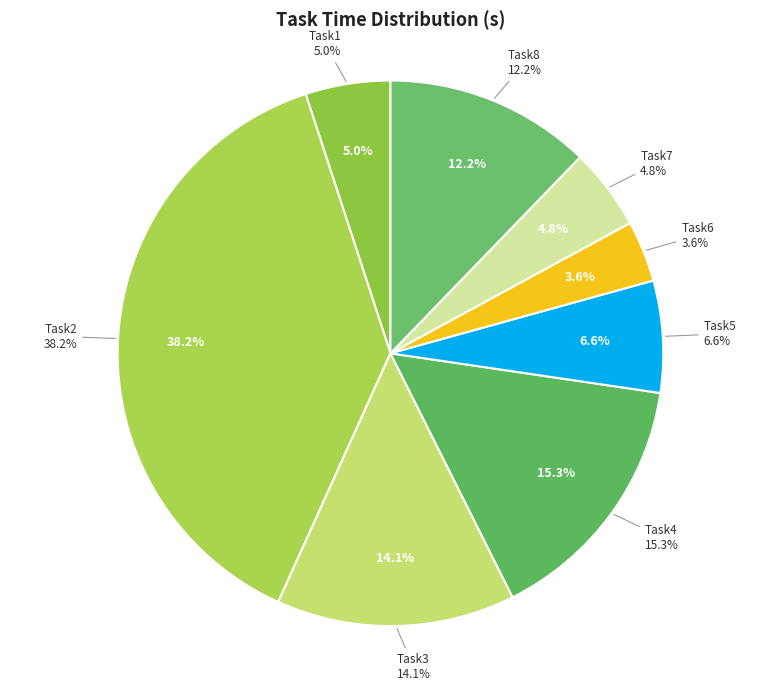

Is Task6 the majority of the pie?

No